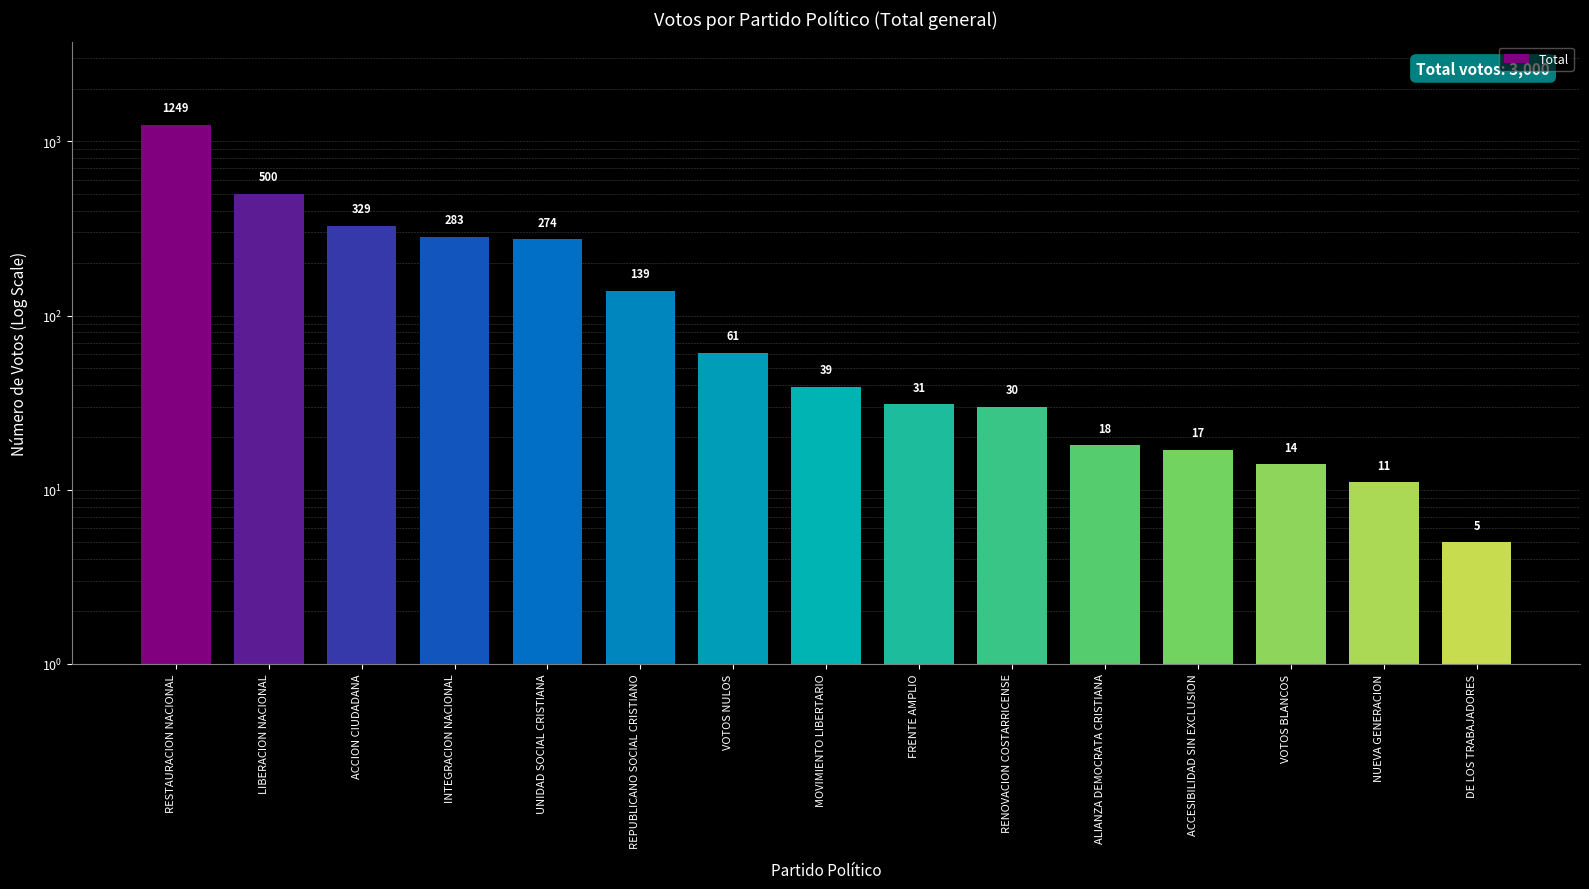

At which label does the data first exceed 39?

RESTAURACION NACIONAL